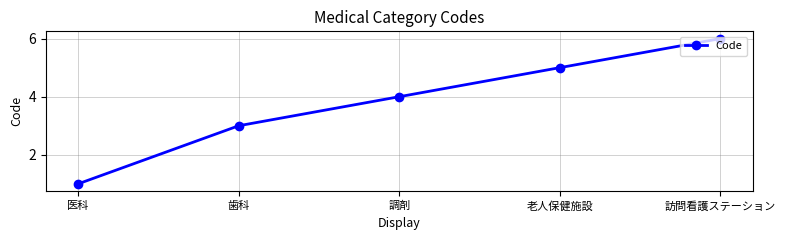

Is it true that the value at 医科 is 0?

False